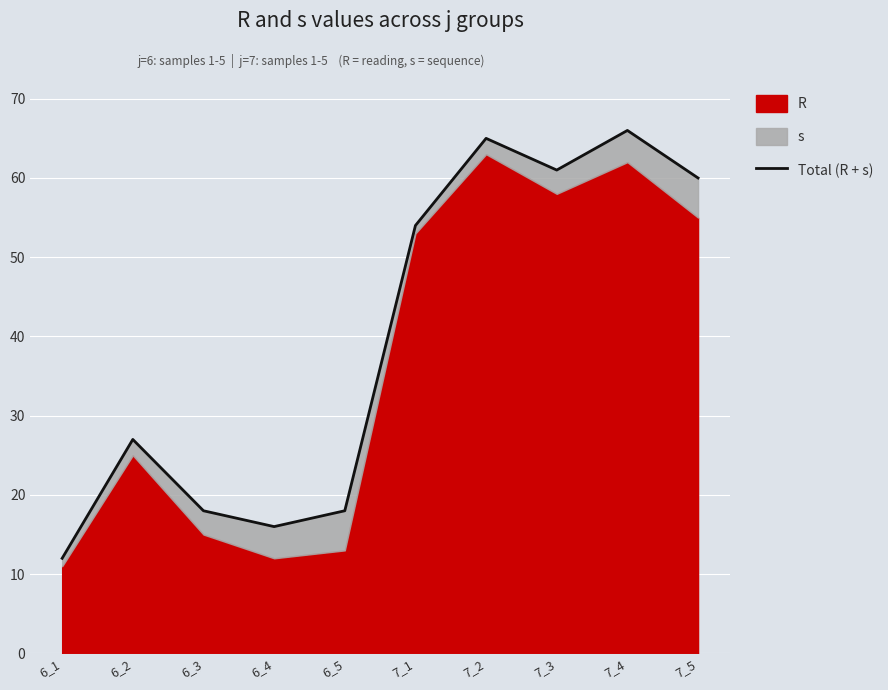

How many points are higher than both their immediate neighbors (excluding endpoints)?

3